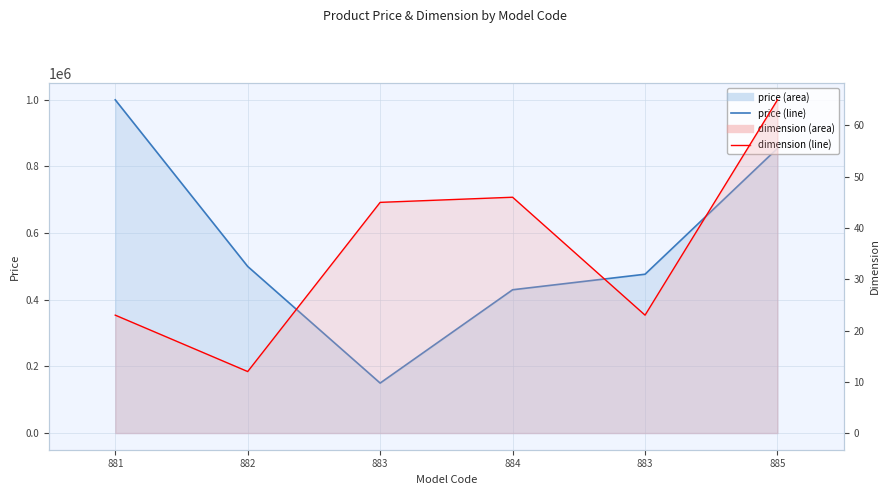

Reading left to right, list all the values displayed in this chart.

price: 1000000	500000	150000	430000	476640	854434
dimension: 23	12	45	46	23	65